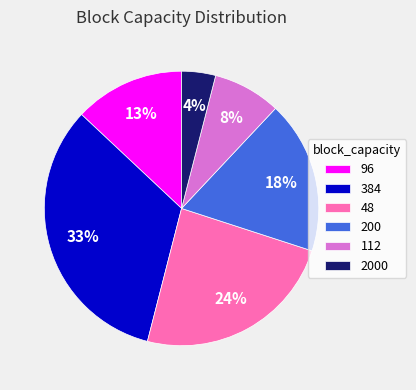

Which slice is the largest?

384